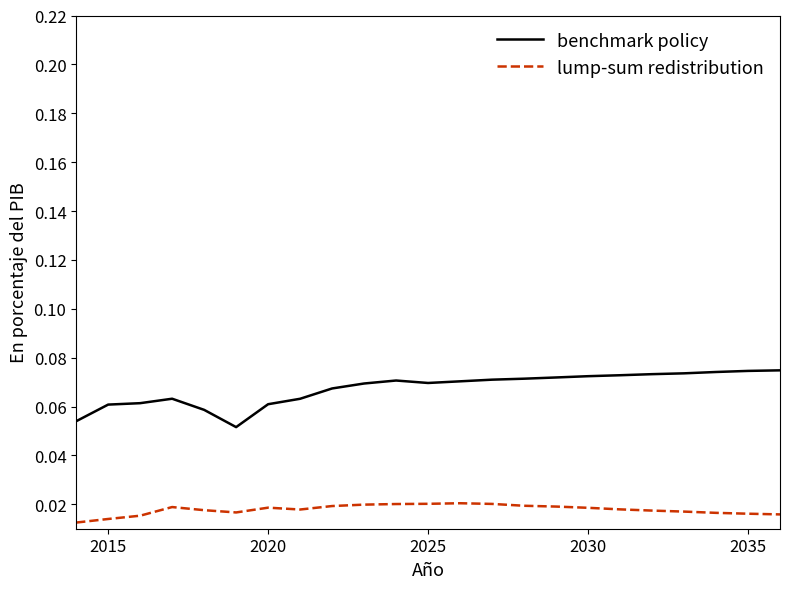

True or false: benchmark policy and lump-sum redistribution intersect in this chart.

False